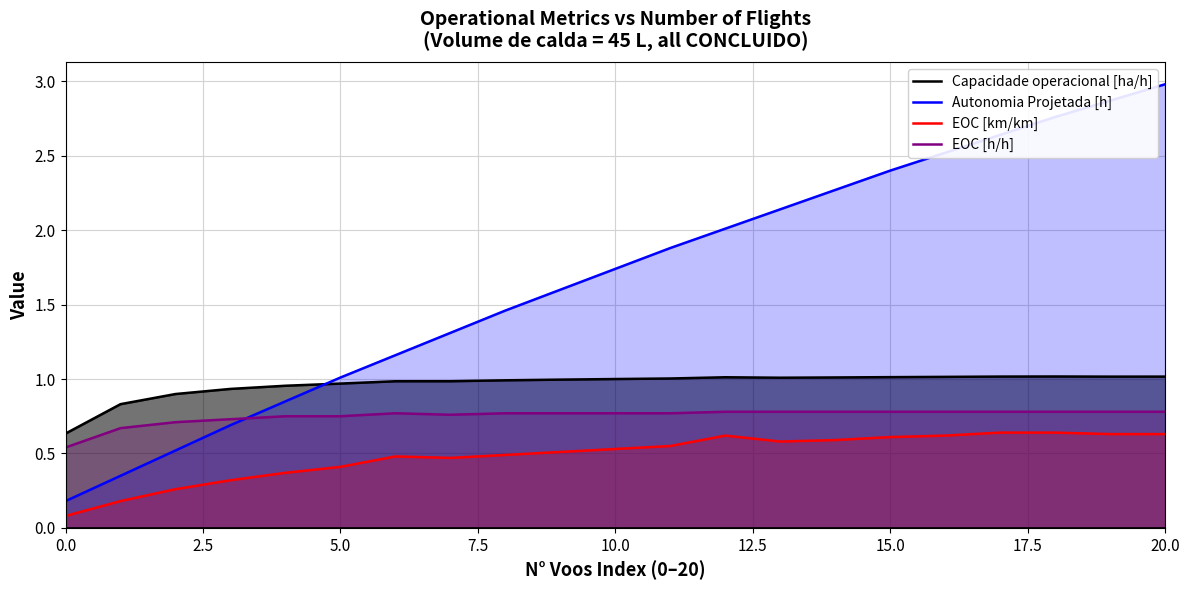

Does the chart display data point markers on the line(s)?

No